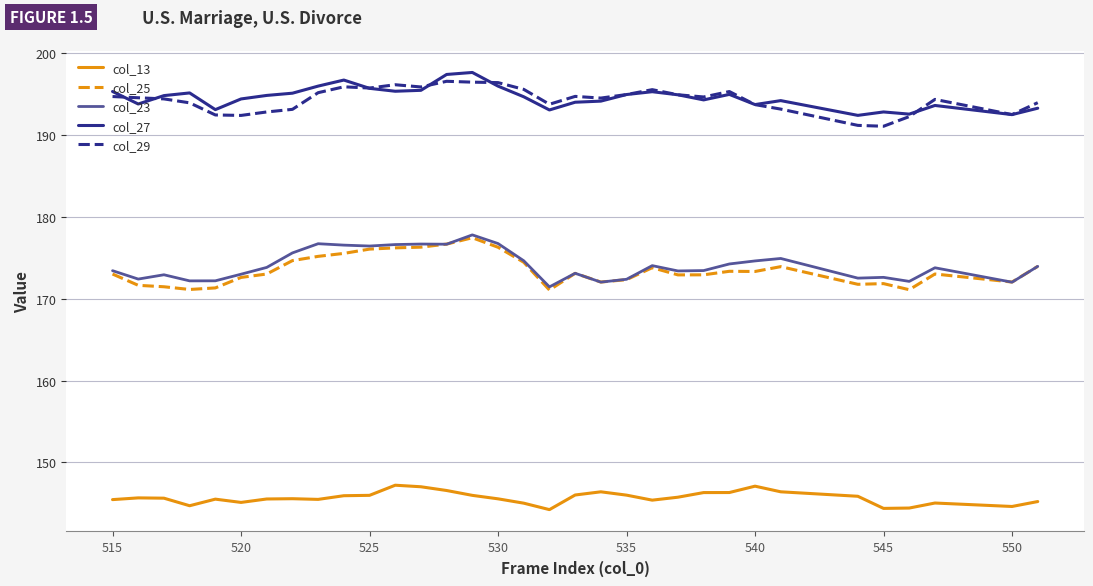

True or false: col_13 and col_27 cross at least once.

False